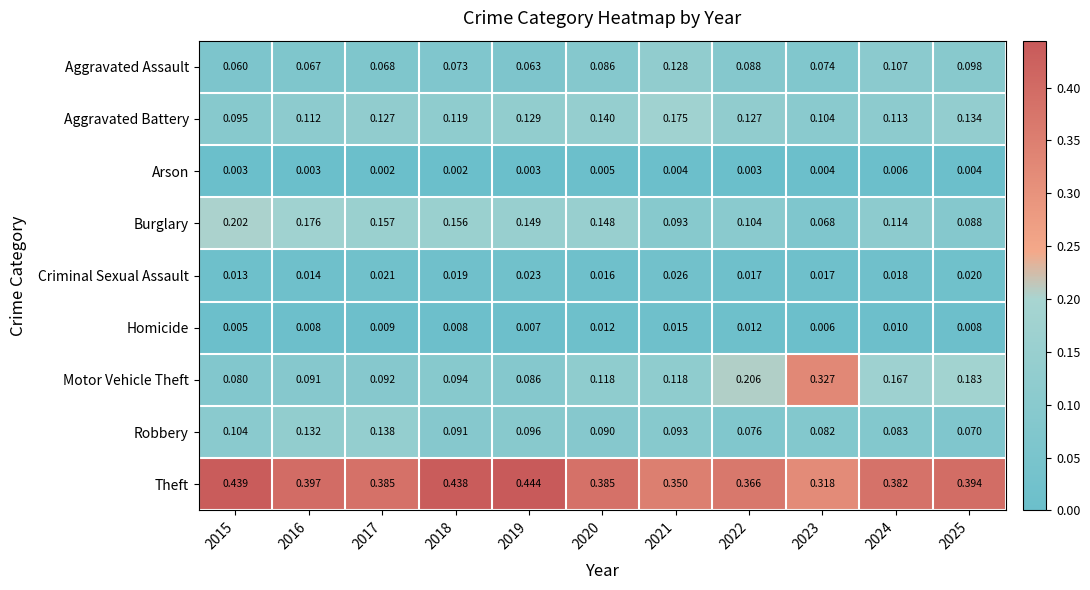

Which series changed the most between 2020 and 2021?

Burglary